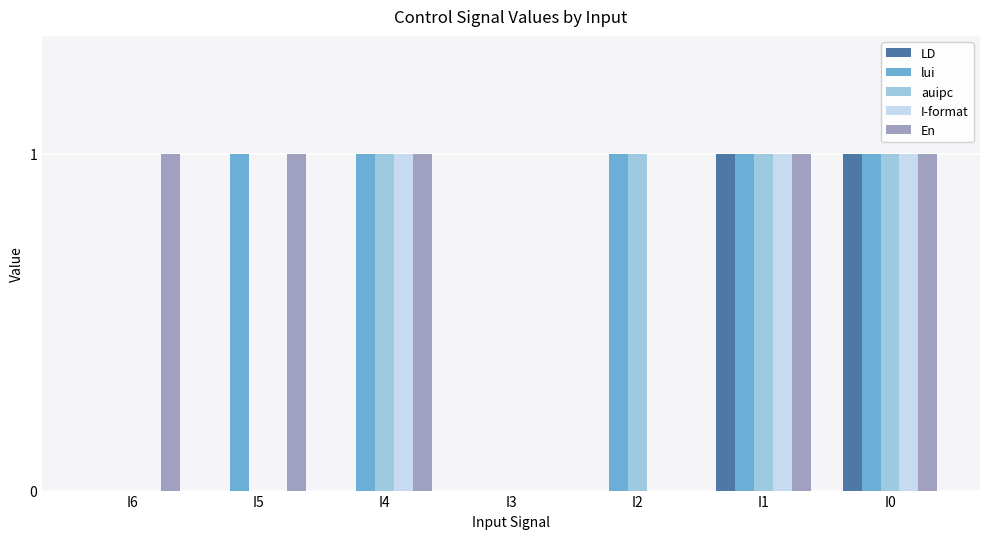

True or false: lui has a value of 0 at I2.

False